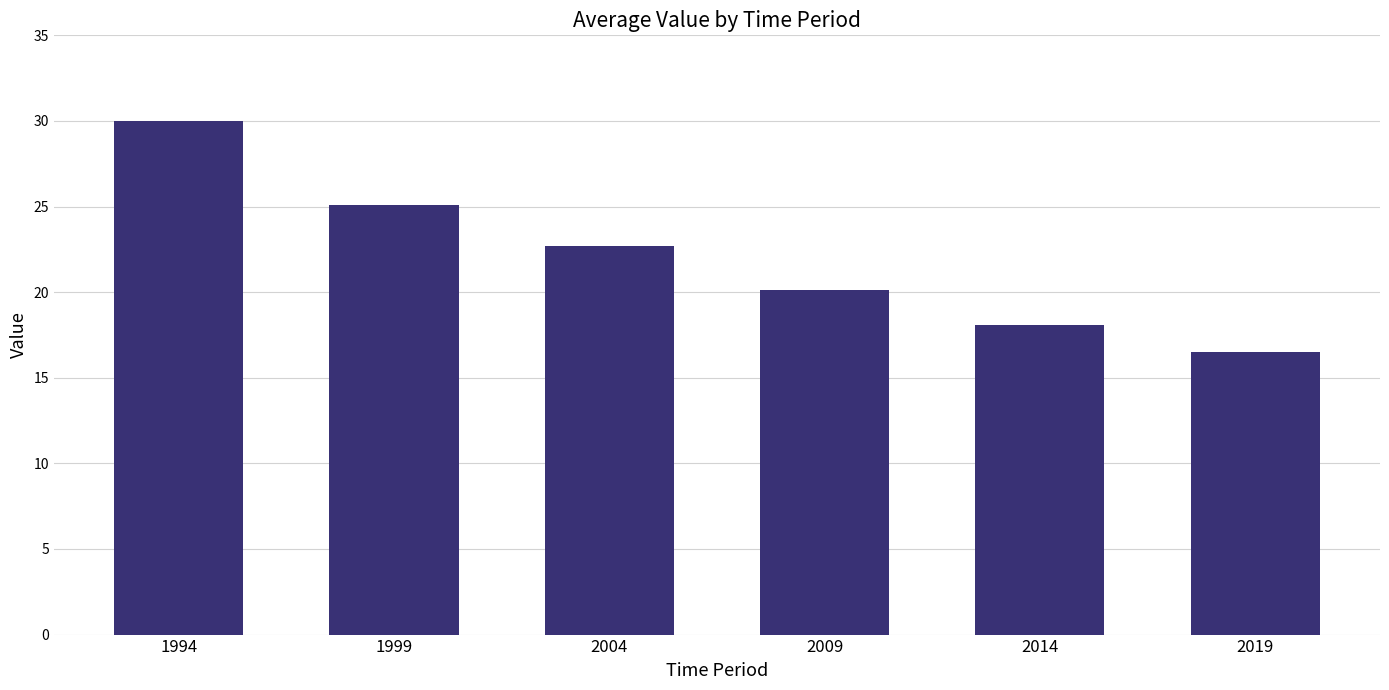

Is it true that the value at 2004 is 22.7?

True